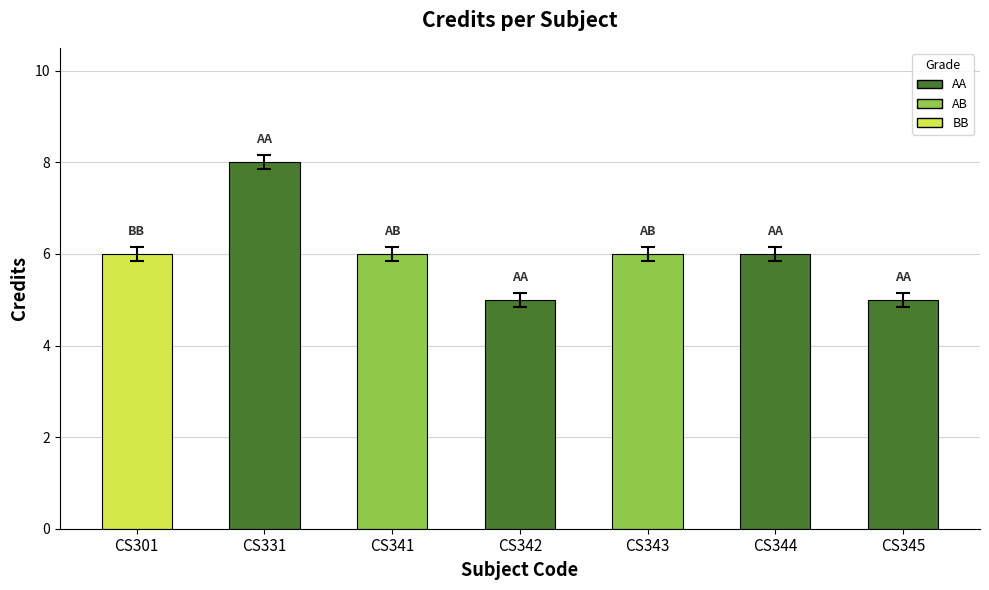

What is the difference between the maximum and second lowest values?

3